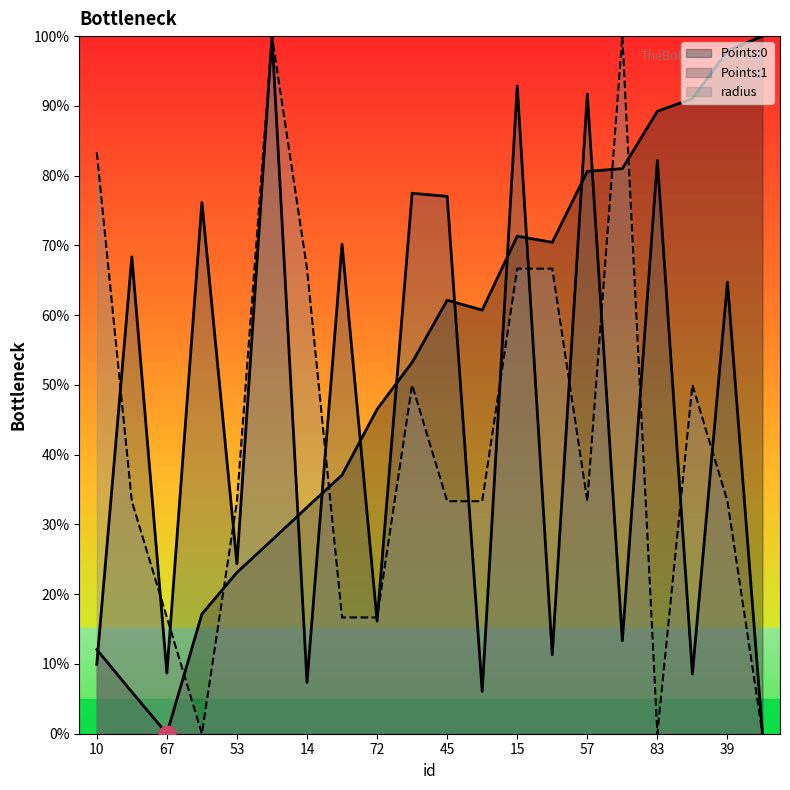

What are all the series names shown in the legend?

Points:0, Points:1, radius